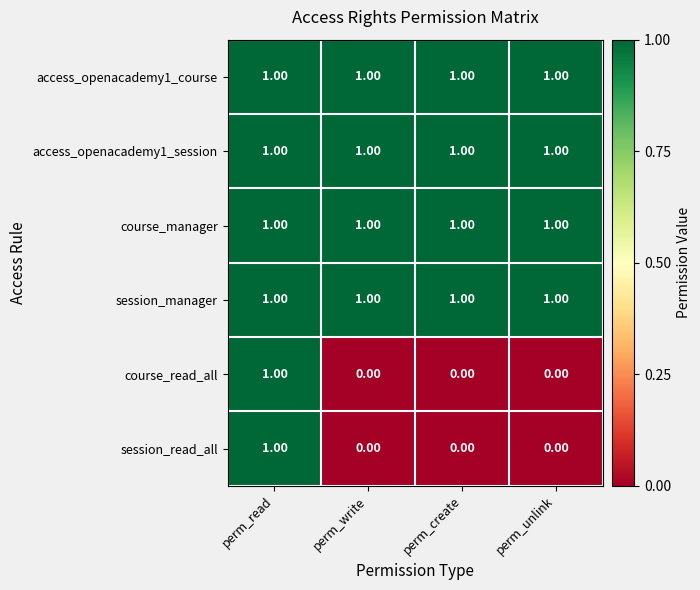

At how many categories does at least one series exceed 0?

4